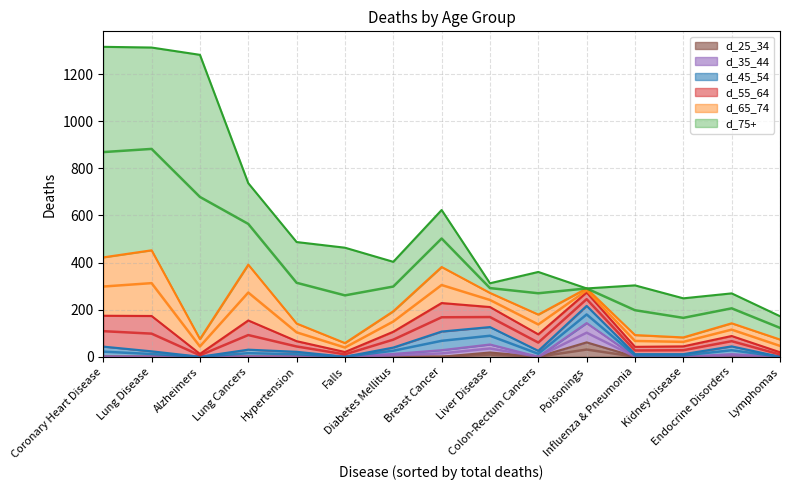

How many interior local peaks does the d_35_44 series have?

3